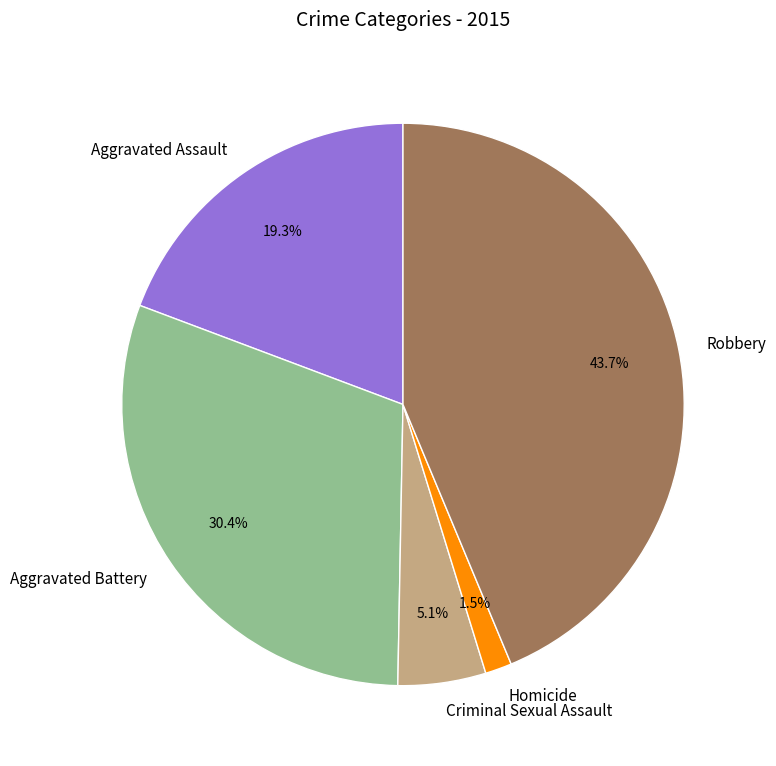

To the nearest percent, what portion does Robbery represent?

44%